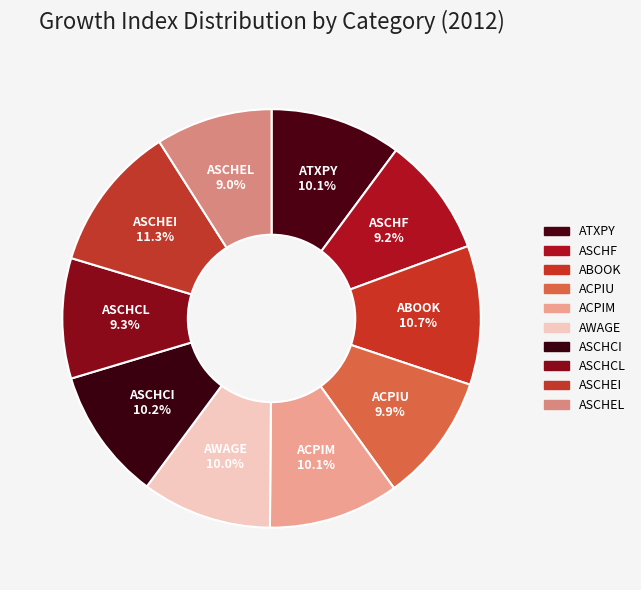

Is there any slice that represents more than half of the pie?

No